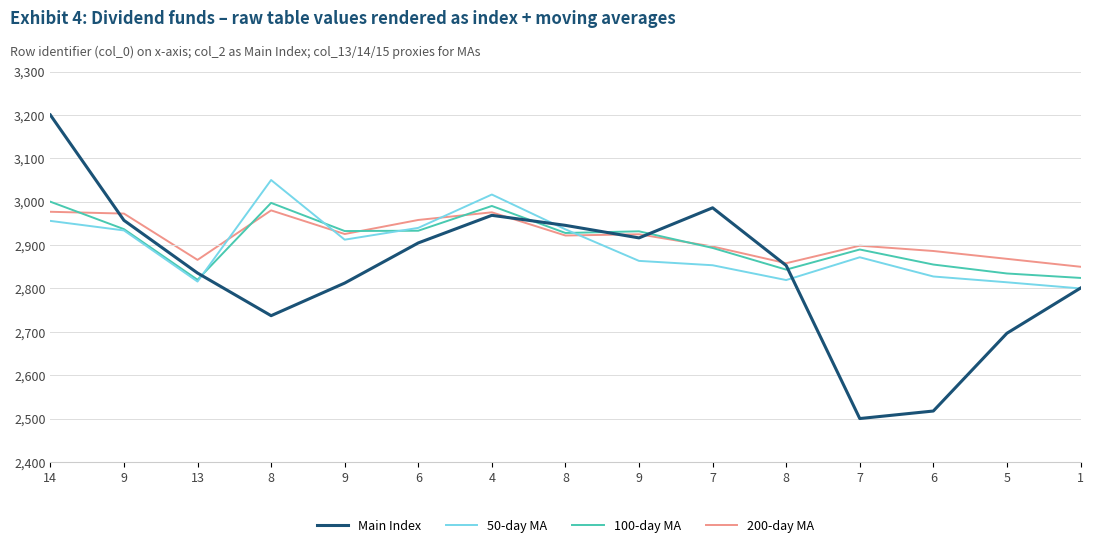

Reading right to left, extract all data points from this chart.

Main Index: 1=2800.8	5=2696.7	6=2517.4	7=2500.0	8=2852.9	7=2986.0	9=2916.5	8=2945.5	4=2968.6	6=2905.0	9=2812.4	8=2737.2	13=2835.5	9=2957.0	14=3200.0
50-day MA: 1=2800.0	5=2814.2	6=2827.6	7=2871.9	8=2819.3	7=2853.5	9=2863.5	8=2936.3	4=3016.6	6=2939.6	9=2912.4	8=3050.0	13=2815.9	9=2933.8	14=2955.8
100-day MA: 1=2824.2	5=2834.5	6=2855.1	7=2889.8	8=2843.4	7=2893.4	9=2931.7	8=2927.9	4=2990.2	6=2933.1	9=2932.3	8=2997.3	13=2820.0	9=2936.8	14=3000.0
200-day MA: 1=2850.0	5=2868.2	6=2886.3	7=2898.6	8=2858.2	7=2896.7	9=2924.9	8=2922.0	4=2975.5	6=2957.9	9=2925.5	8=2980.0	13=2865.9	9=2972.6	14=2976.8